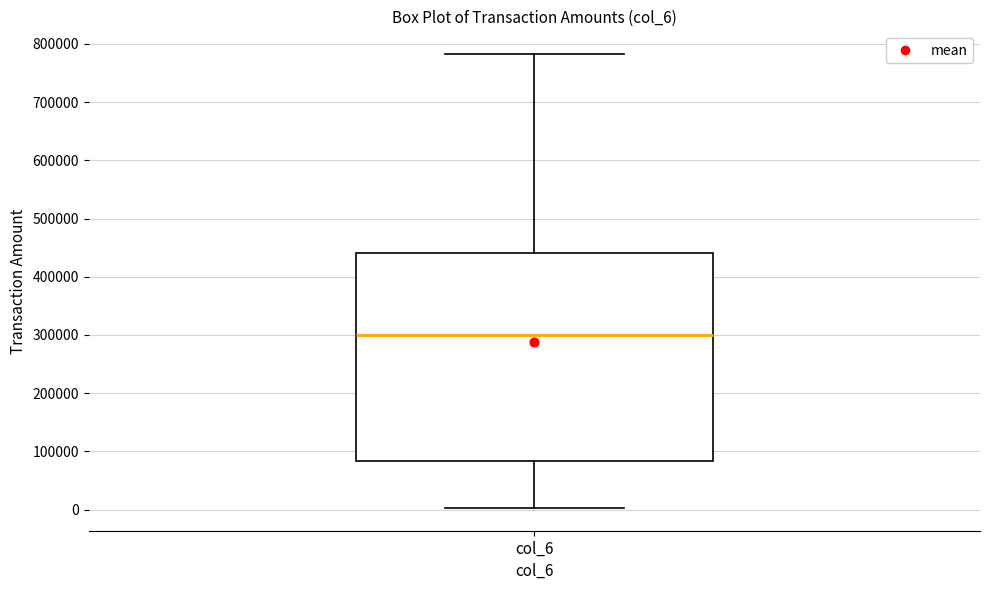

Read this box plot against the y-axis: the position of the median line, the range covered by the box, and the ends of both whiskers. The values are not printed on the chart, so give them approximately, as read against the axis.

median 300000, box 80000 to 440000, whiskers 0 to 780000